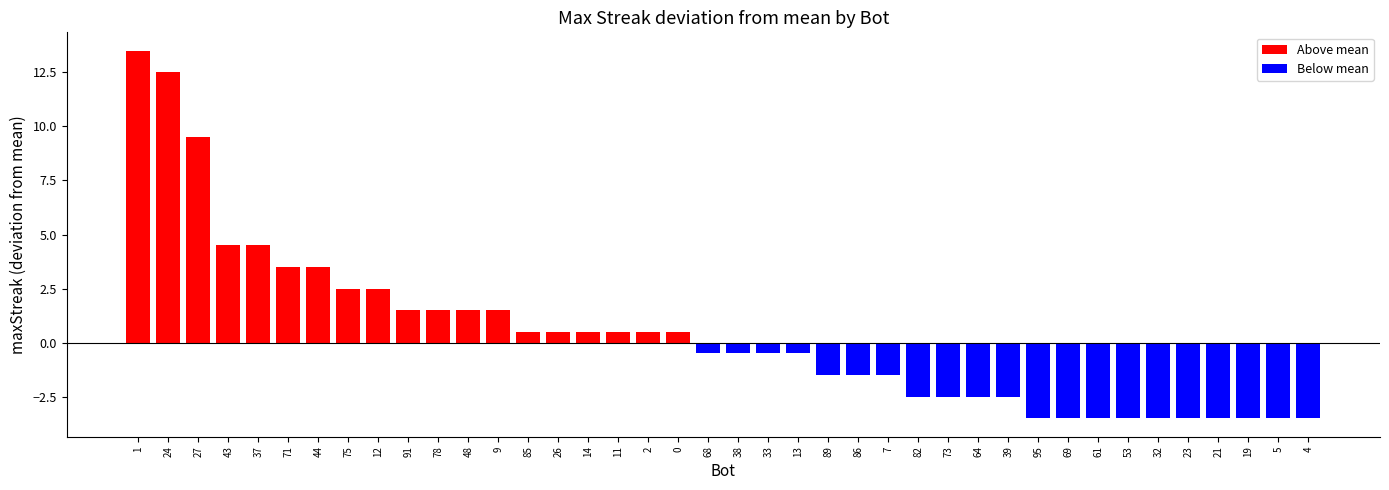

True or false: the data shows -3.5 at 21.

True